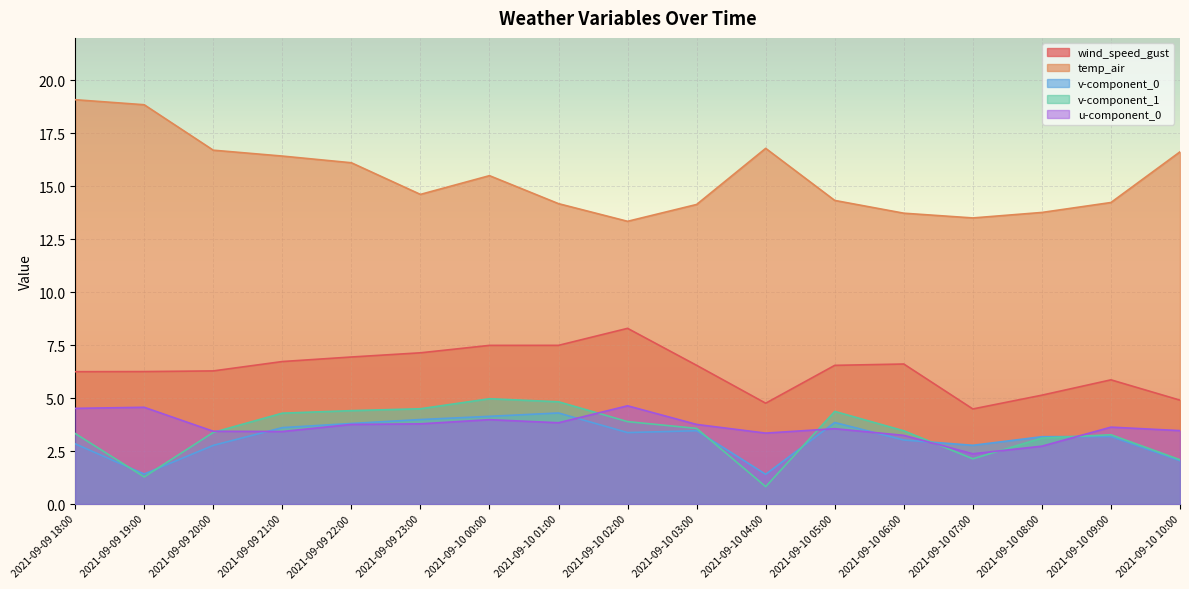

At how many categories does at least one series exceed 15?

8